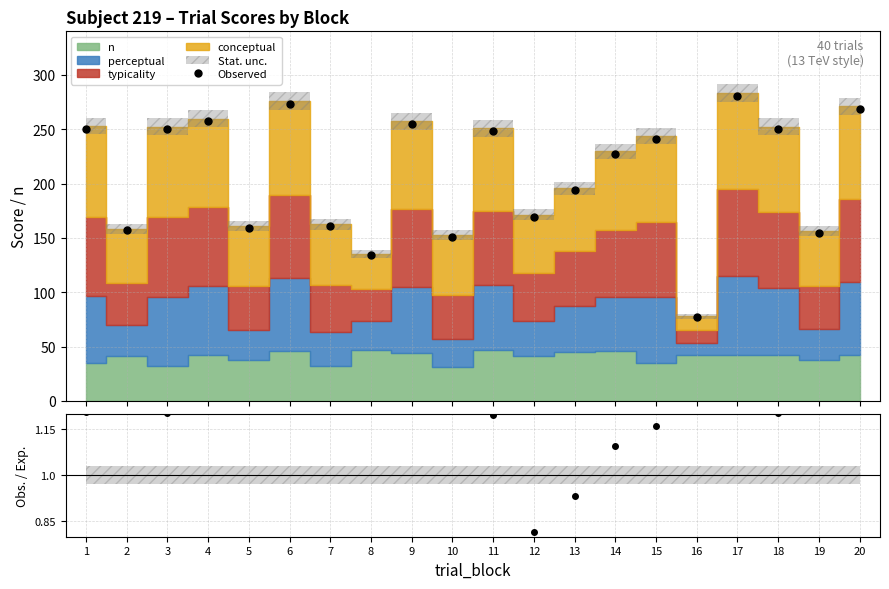

What is the total value across all series at 1?

251.8